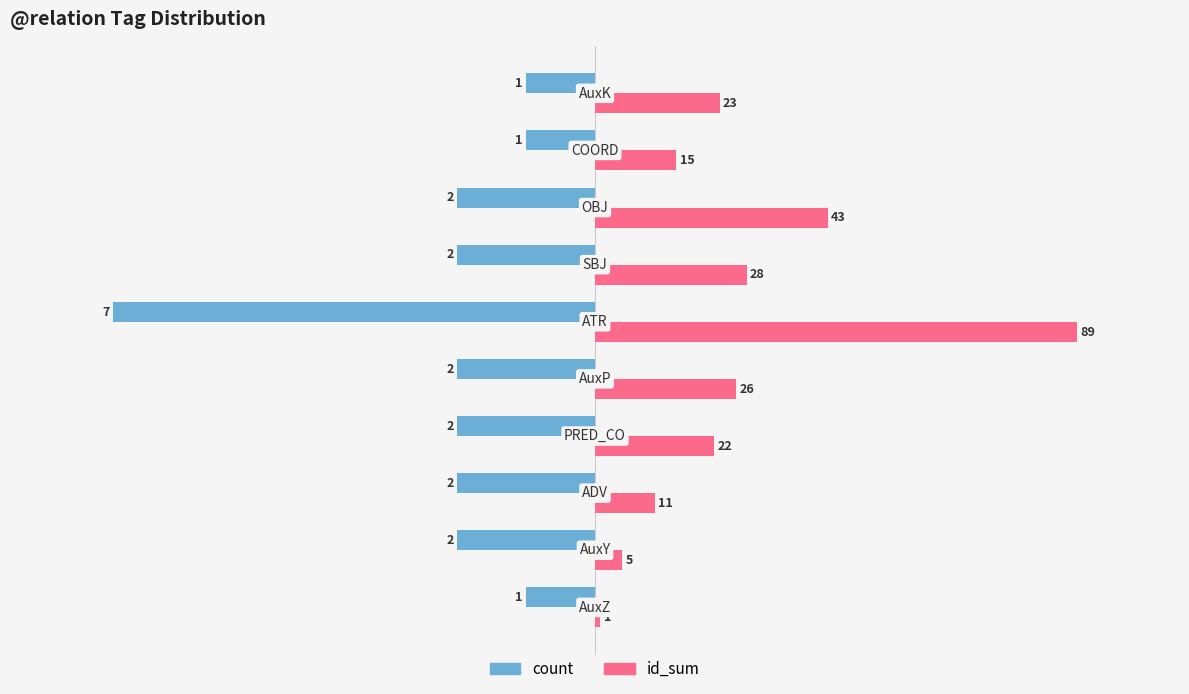

List the series in order of their peak value, lowest first.

count, id_sum